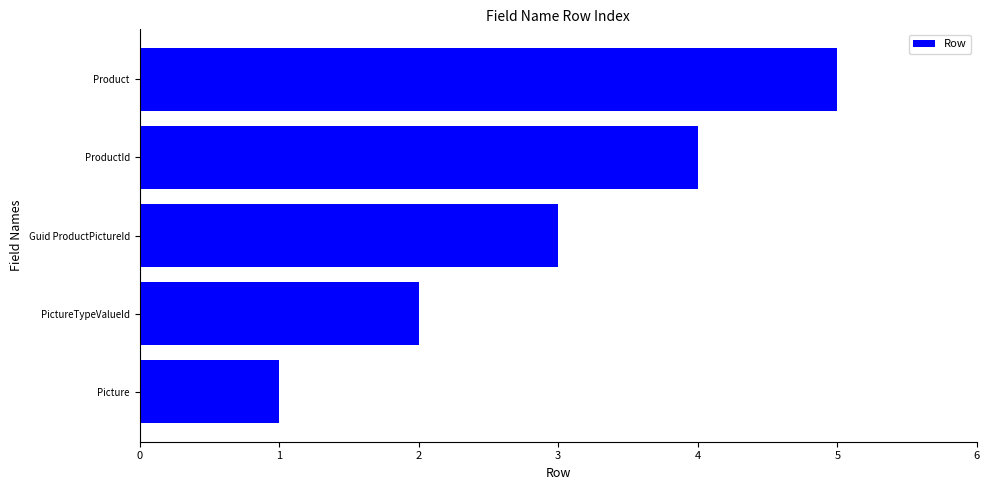

How many values are below 3?

2